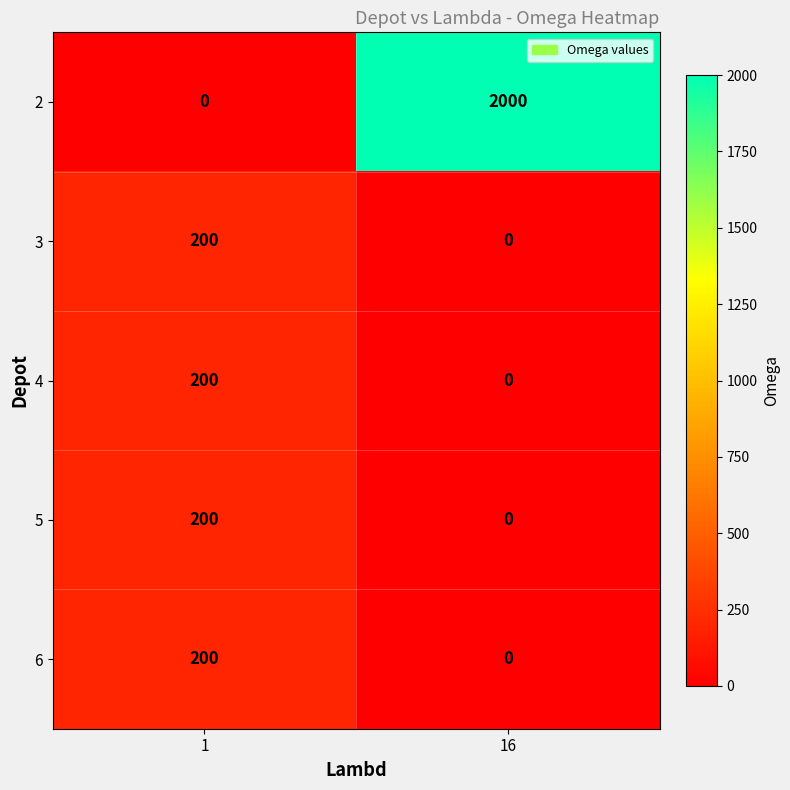

At which category is the sum across all series the highest?

16